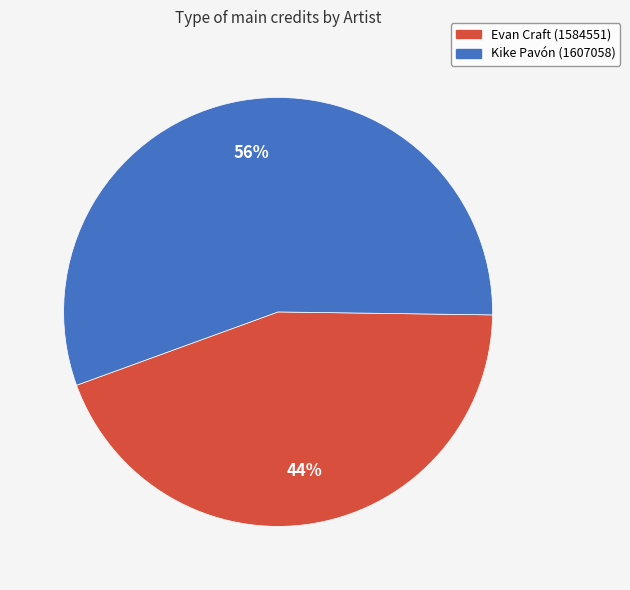

How many segments does this pie chart have?

2